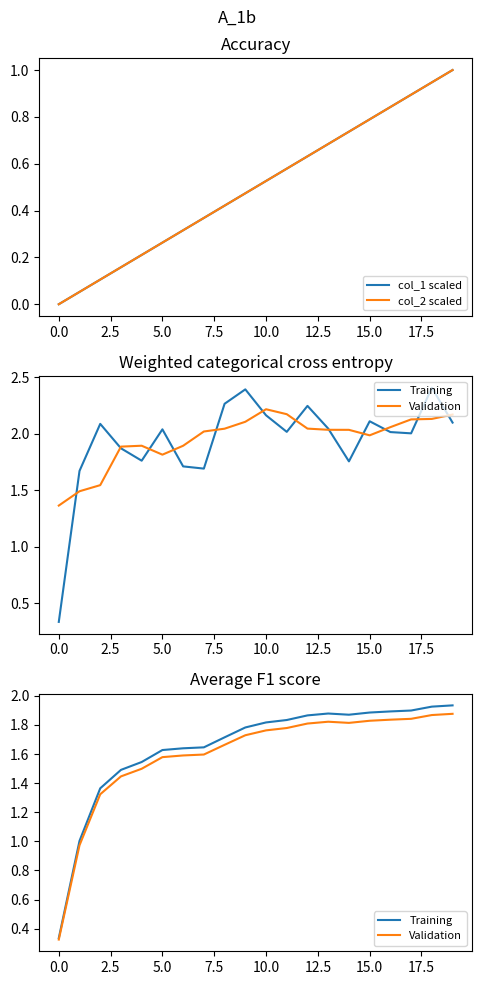

At 17.5, list the series in order from largest to smallest.

Training, Validation, col_1 scaled, col_2 scaled